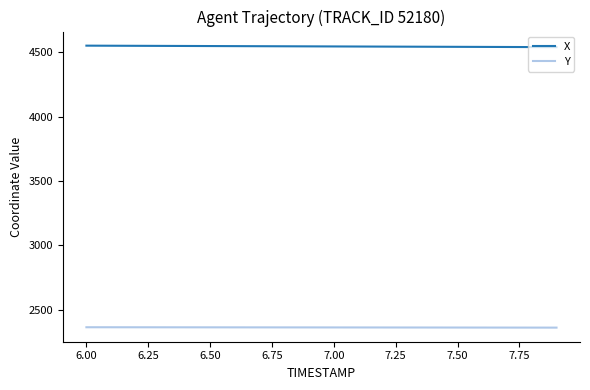

True or false: X and Y intersect in this chart.

False